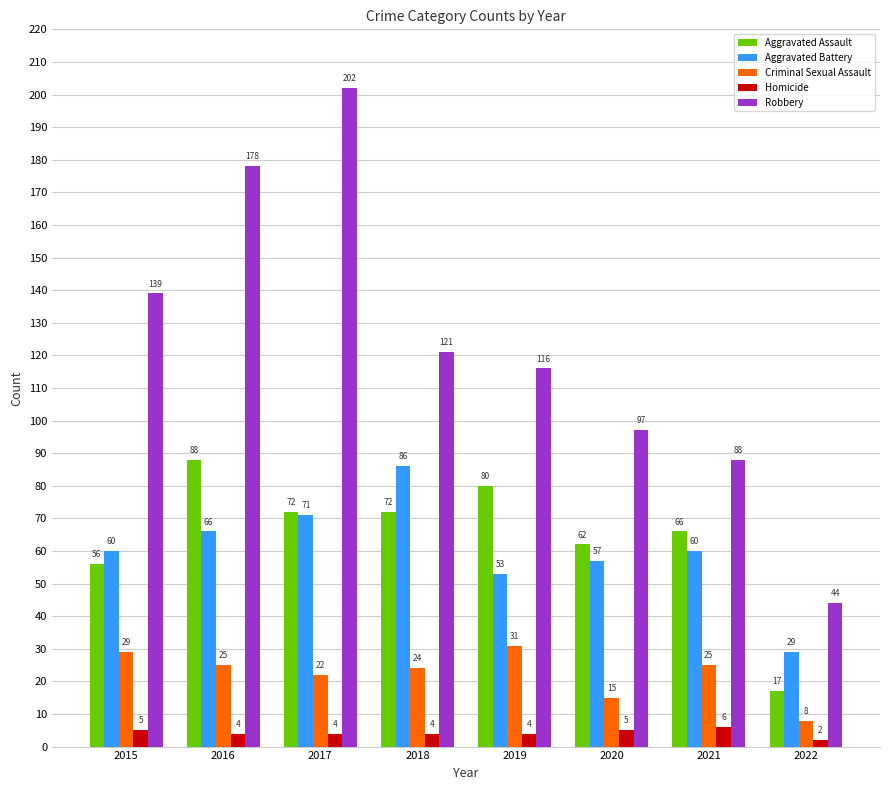

What is the difference between the highest and lowest values at 2020?

92